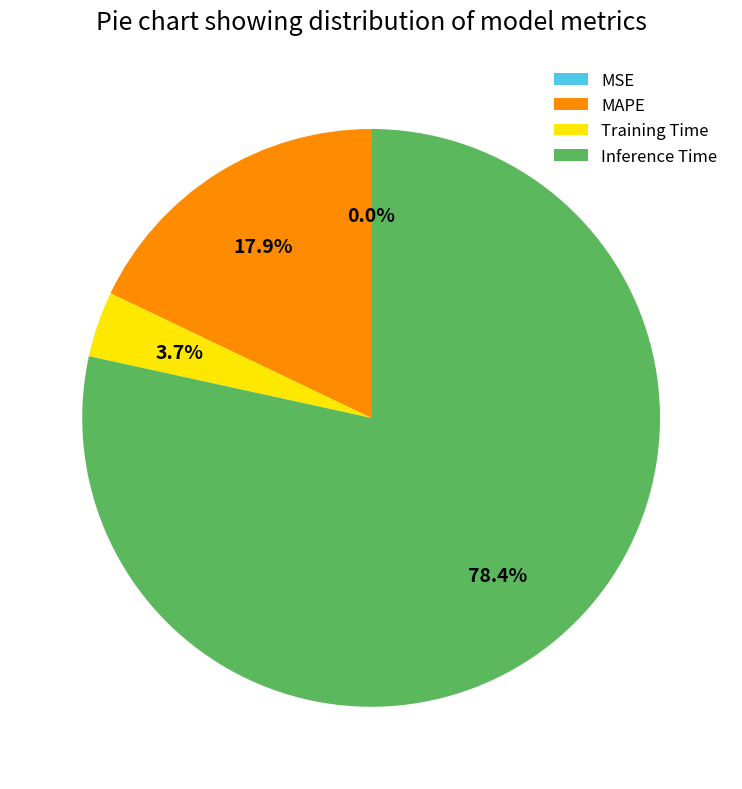

Which category has the biggest portion of the pie?

Inference Time